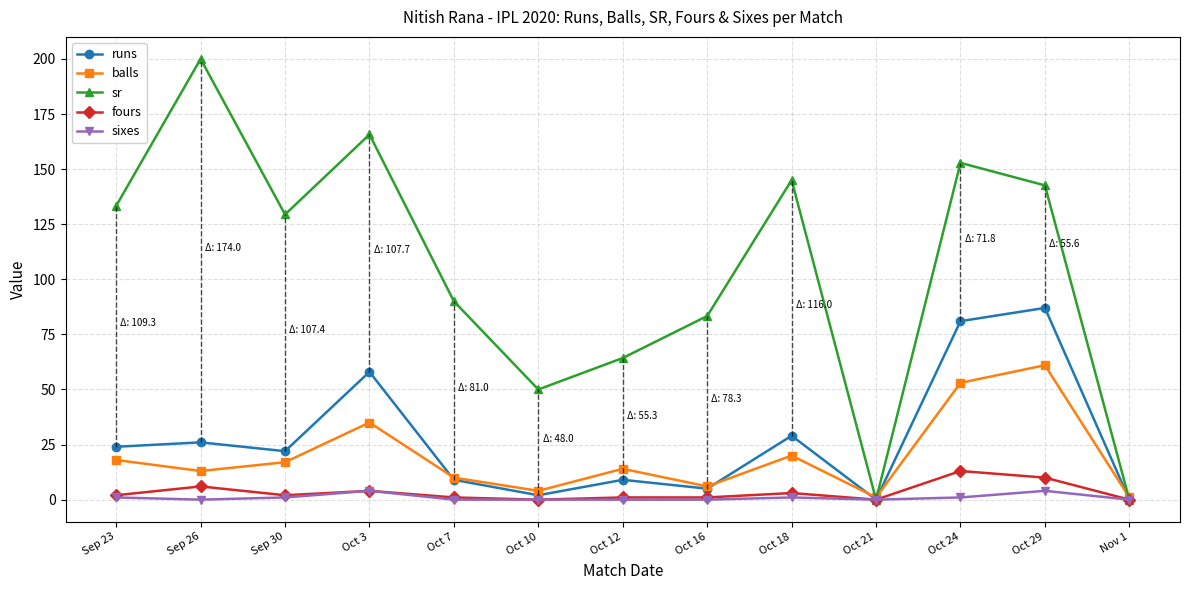

True or false: balls and fours intersect in this chart.

False